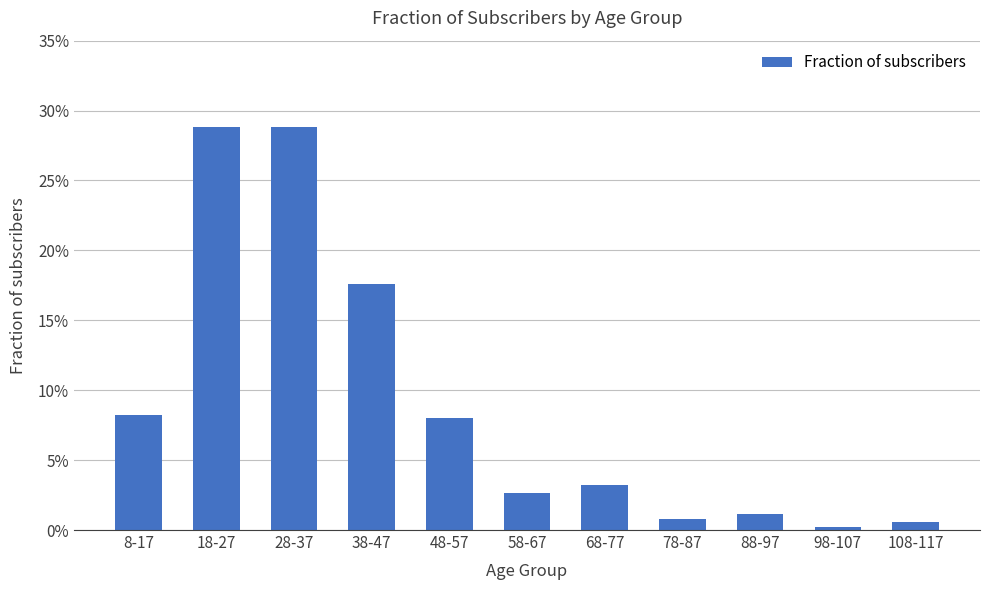

Does the chart contain any negative values?

No